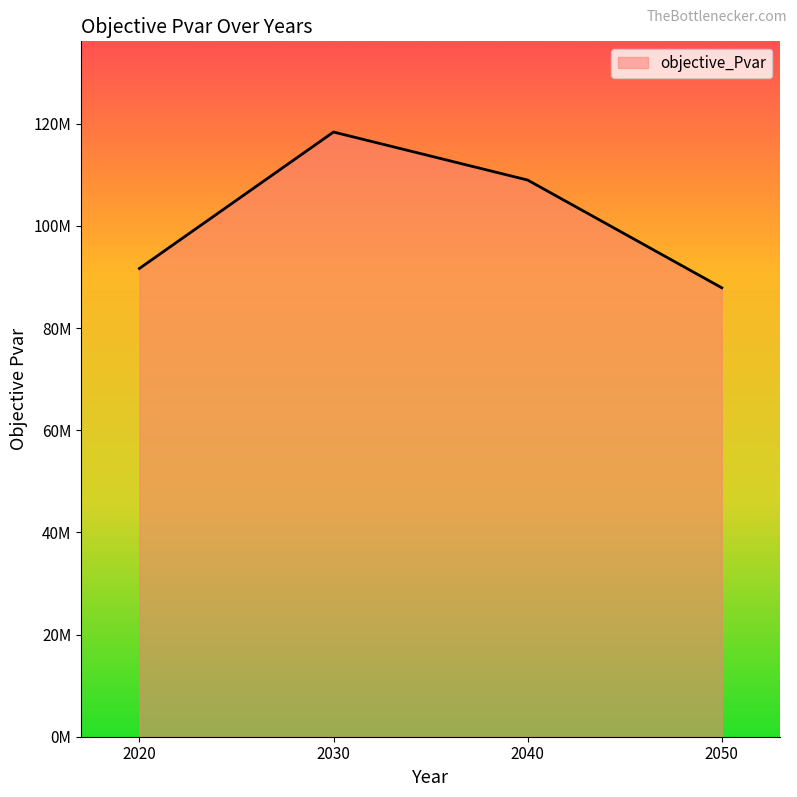

Does the chart display data point markers on the line(s)?

No